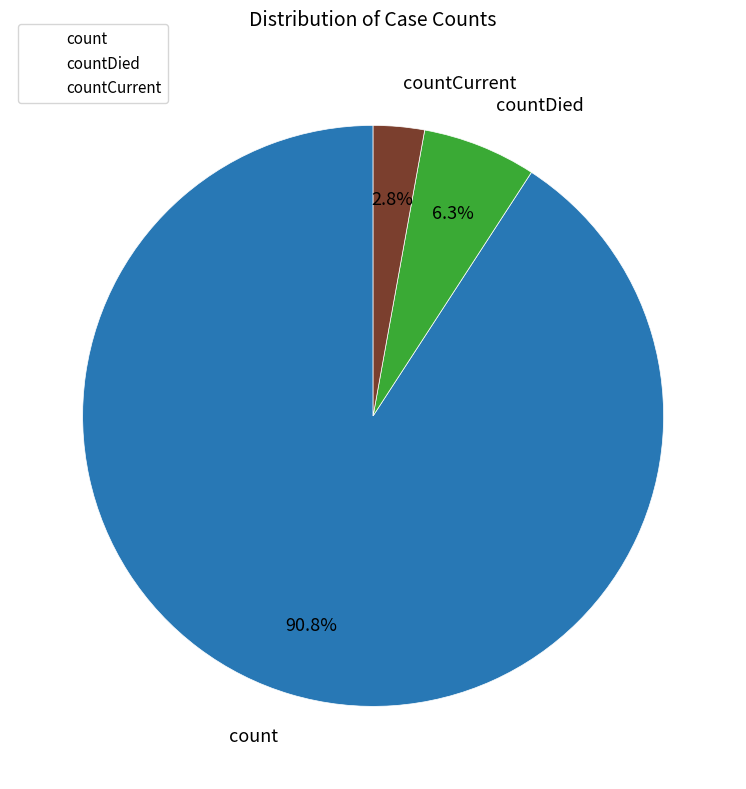

Is there a majority slice in this chart?

Yes